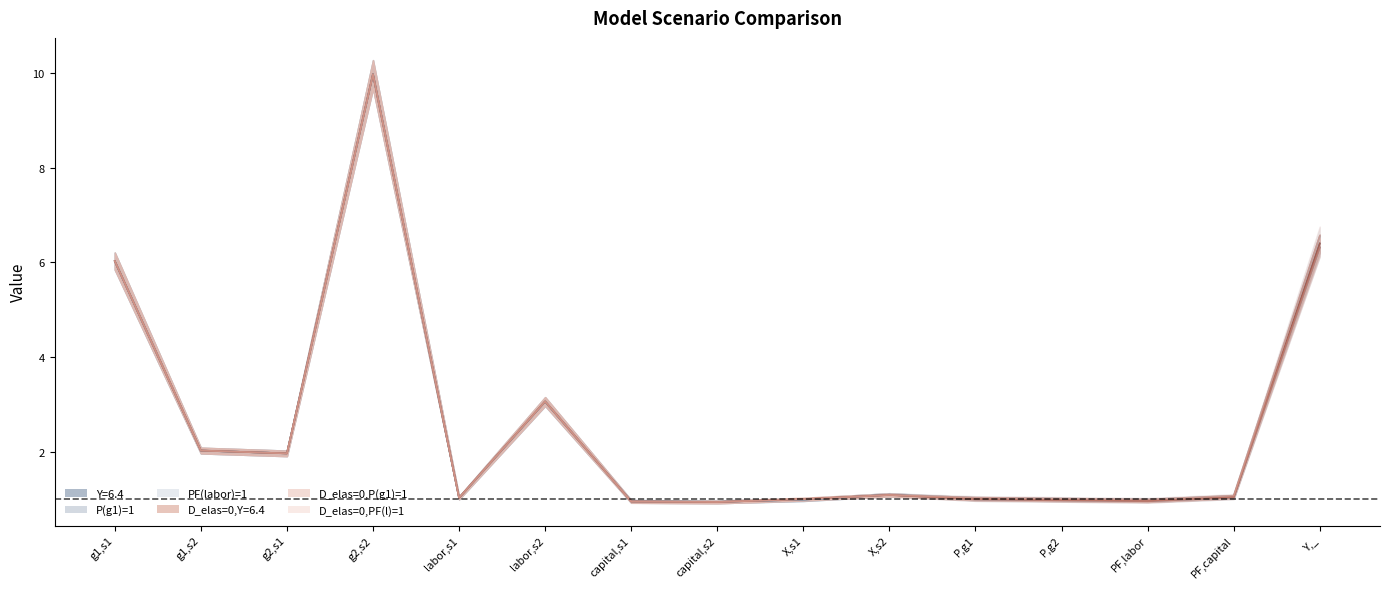

How many interior local peaks does the D_elas=0,P(g1)=1 series have?

3